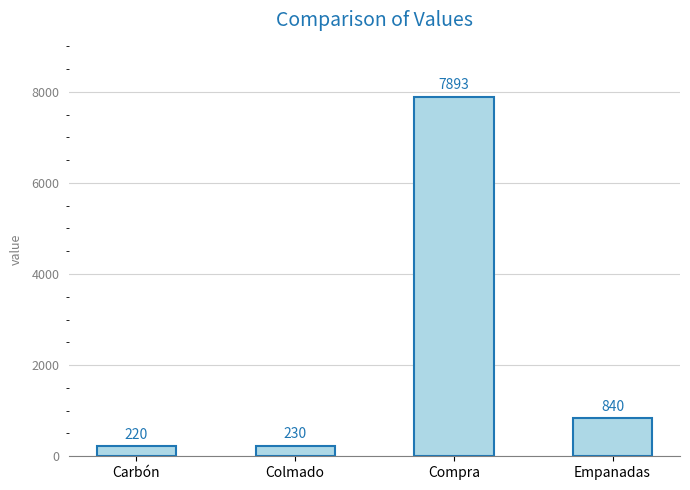

What position from the left is Colmado?

2